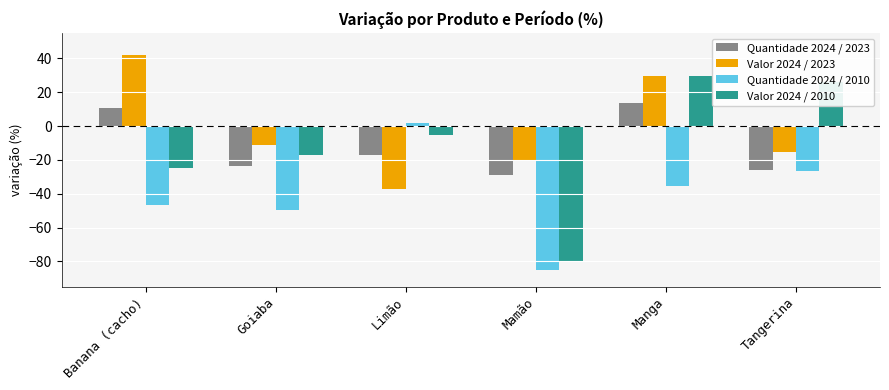

What is the difference between the second highest and second lowest values in the Valor 2024 / 2023 series?

49.5